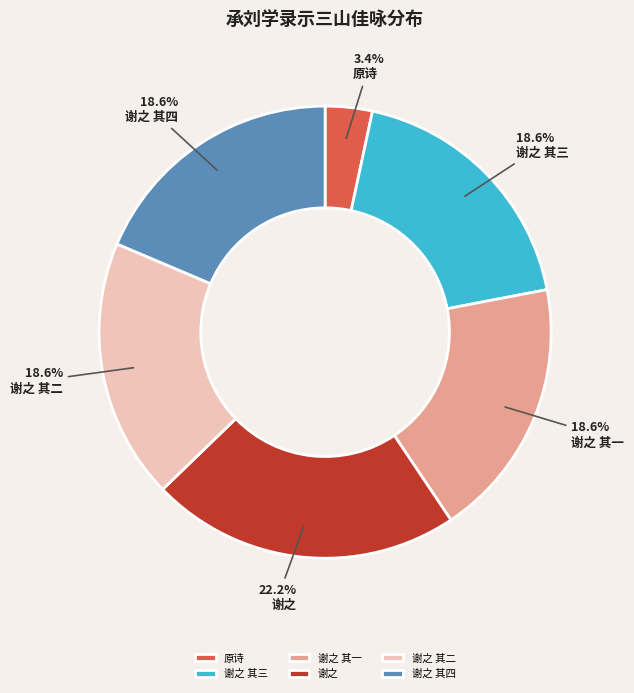

Between 谢之 and 谢之 其一, which is larger?

谢之